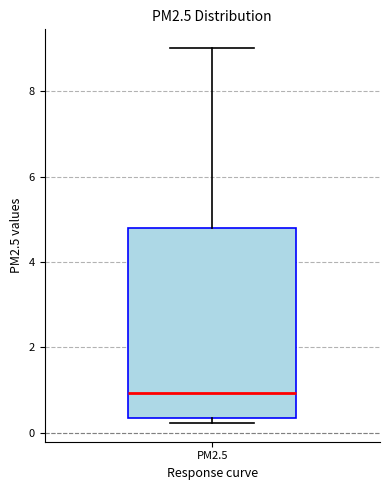

Read this box plot against the y-axis: the position of the median line, the range covered by the box, and the ends of both whiskers. The values are not printed on the chart, so give them approximately, as read against the axis.

median 1.0, box 0.4 to 4.8, whiskers 0.2 to 9.0